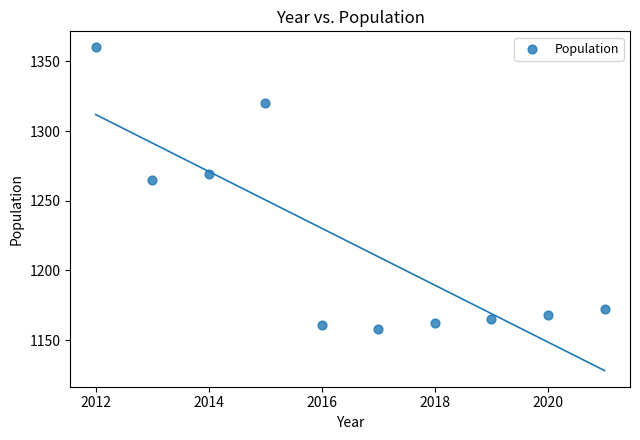

What Y value in the scatter plot is closest to 1259?

1265